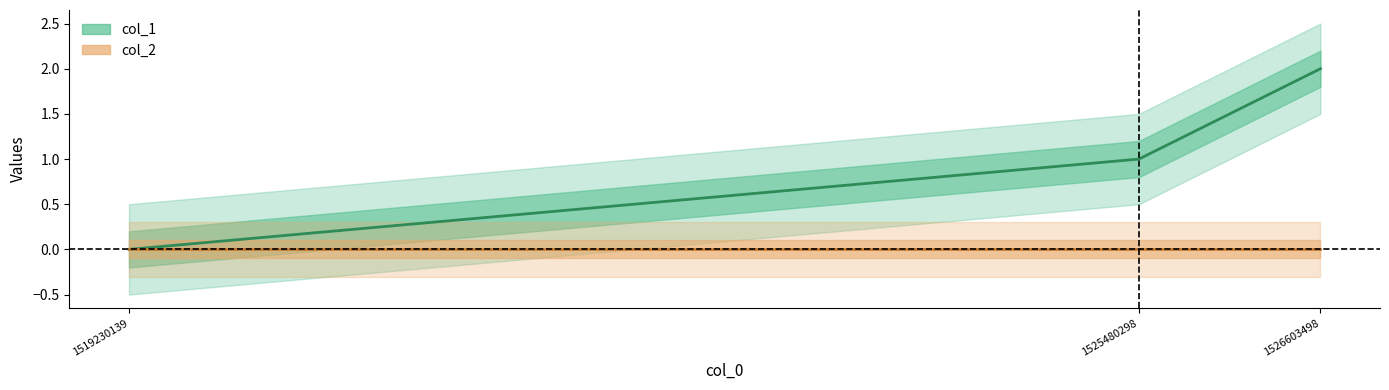

Count the values in the range 0 to 2.

3